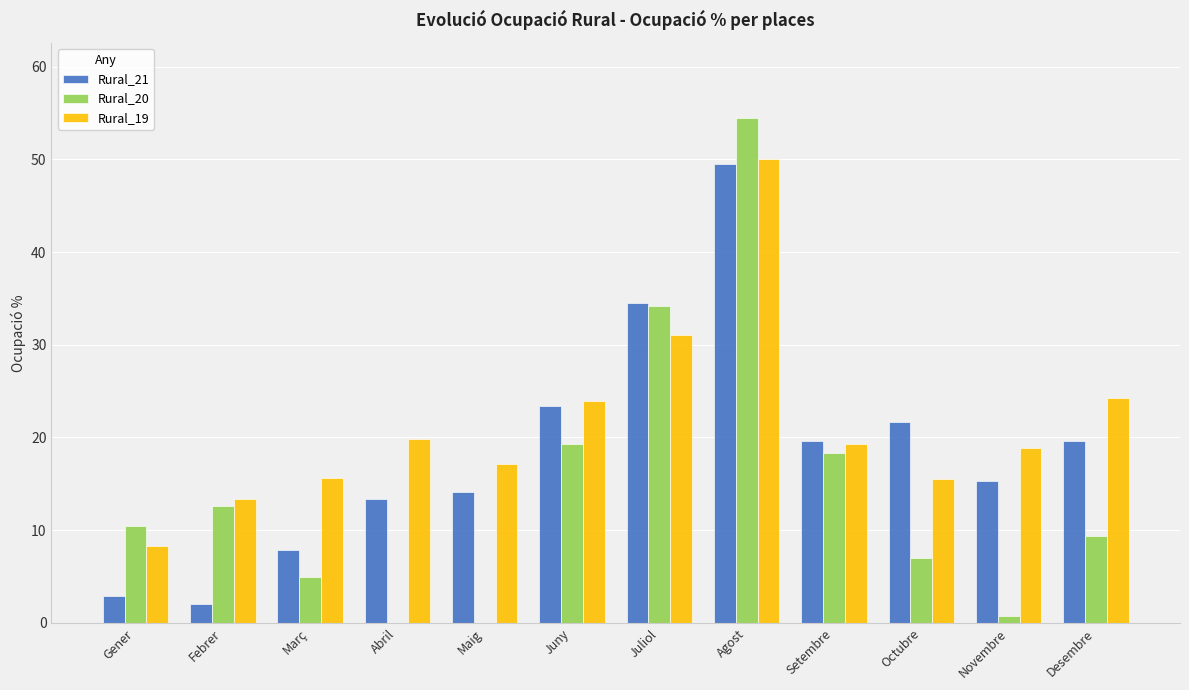

What is the total value across all series at Octubre?

44.2